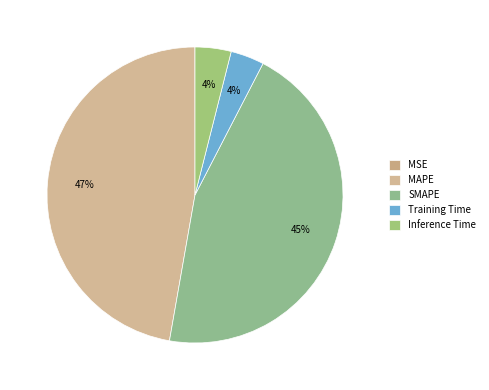

Do MAPE and SMAPE together represent more than half of the pie?

Yes